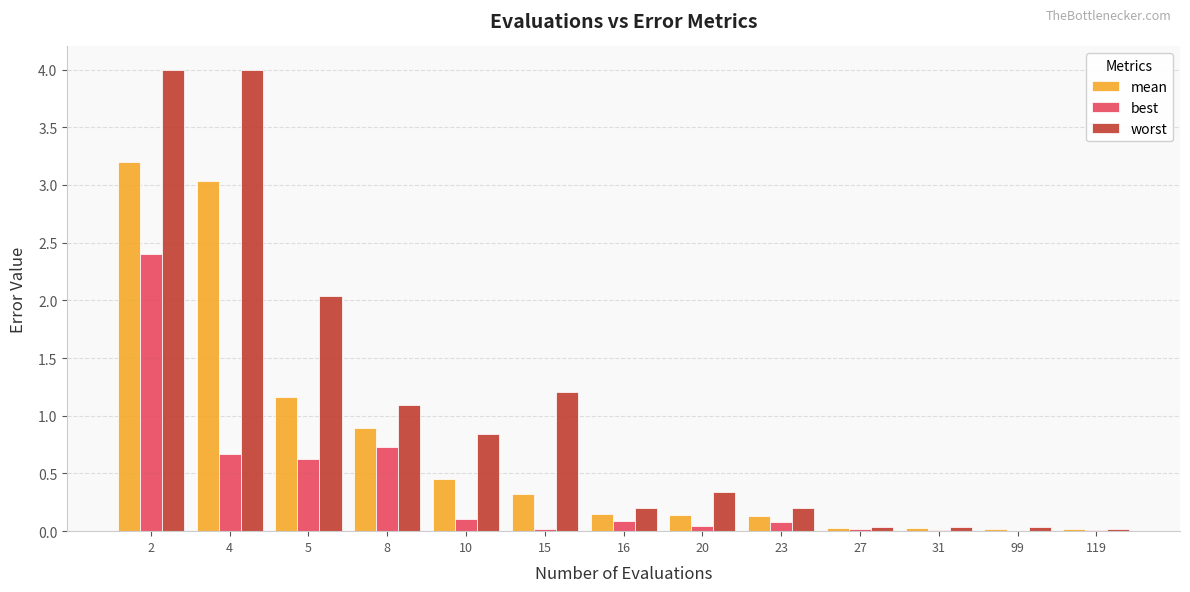

What is the average value of the best series?

0.4